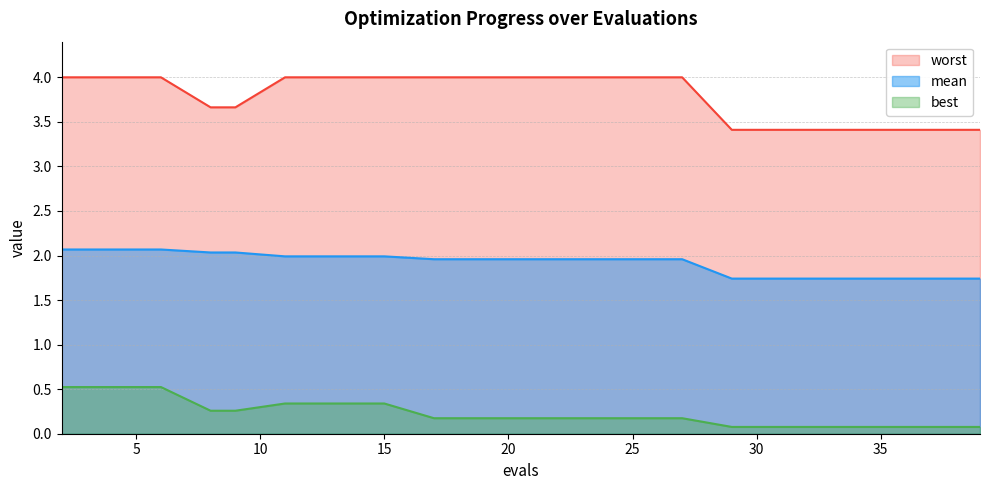

At how many categories does at least one series exceed 0?

20